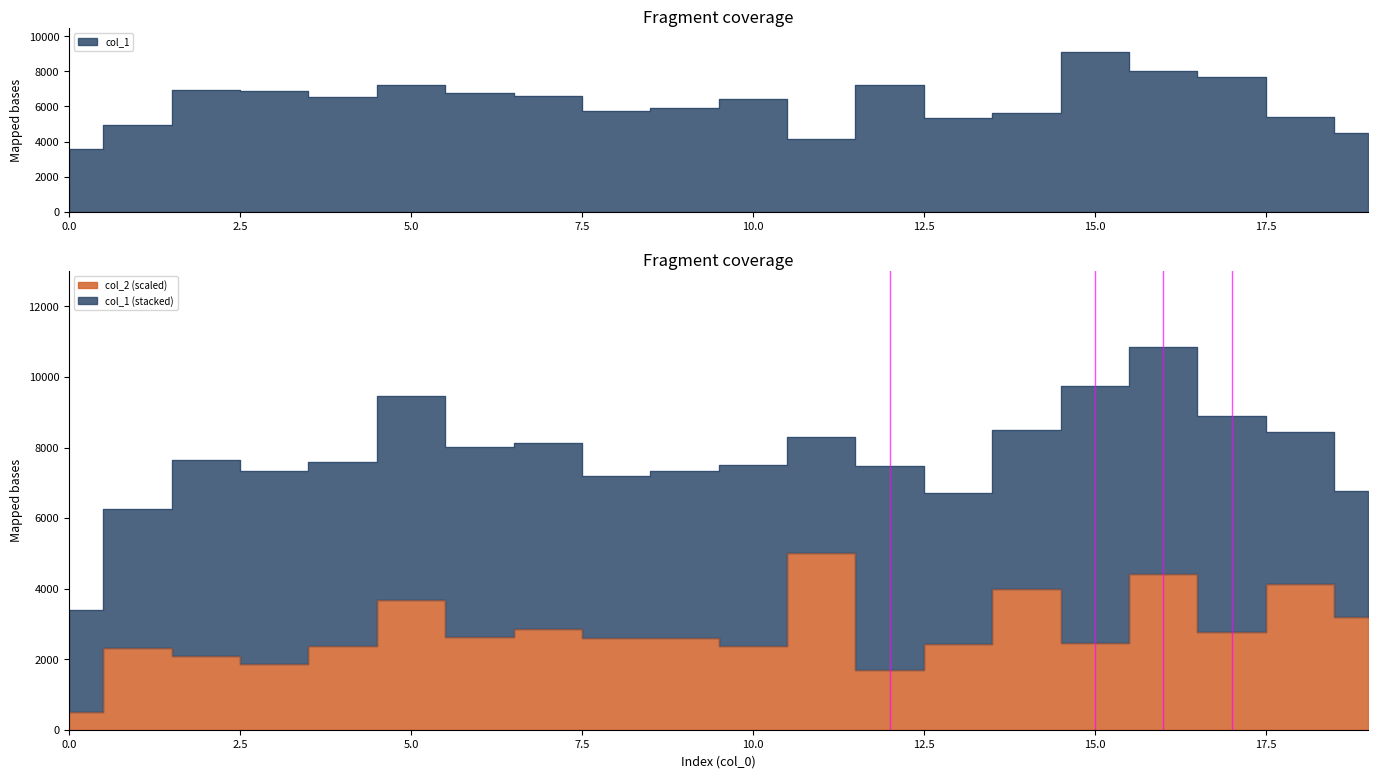

At which label is col_2 closest to 2755?

17